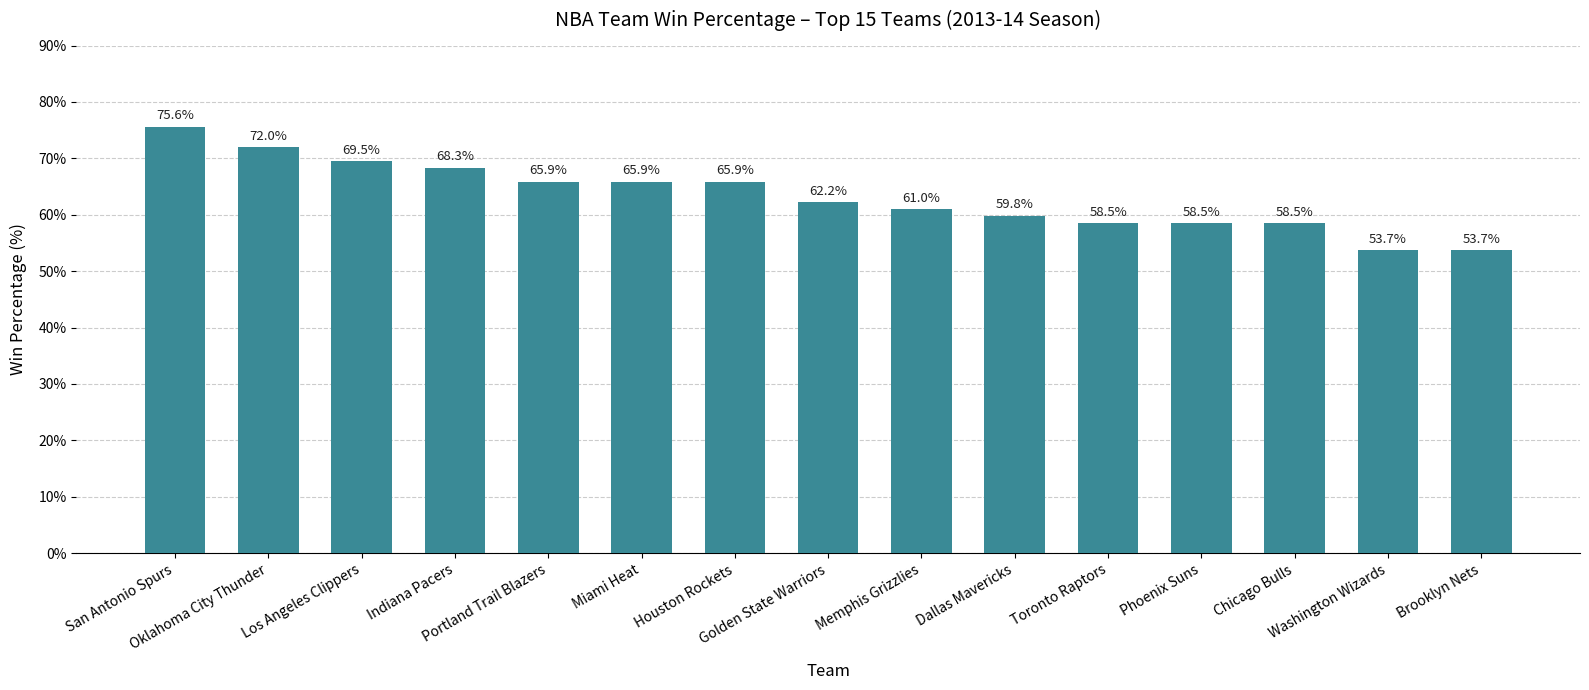

Does the chart contain any negative values?

No